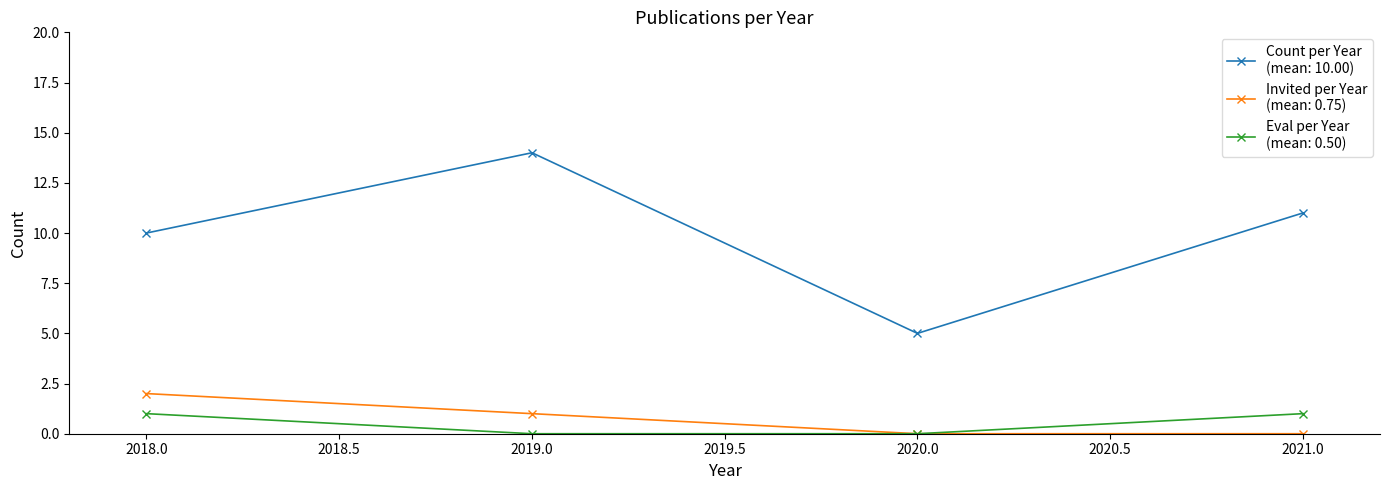

What is the spread (max minus min) of values at 2018.0?

9